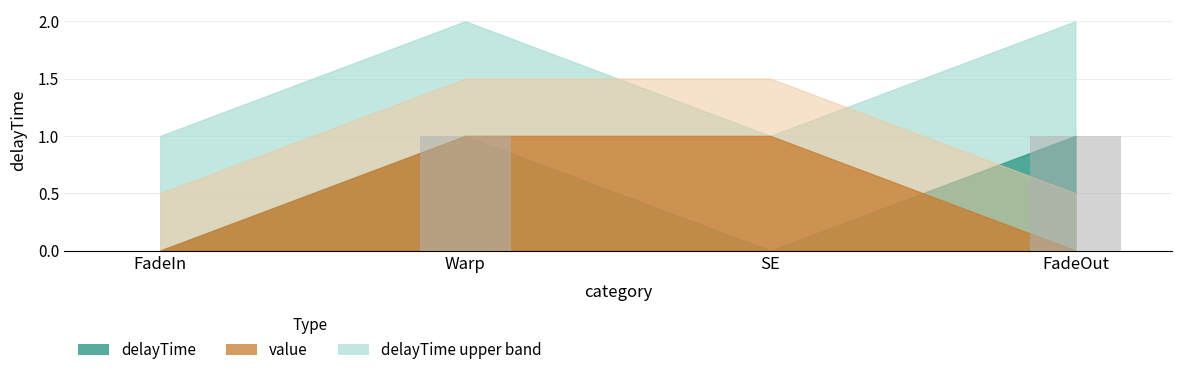

Reading right to left, list all the values displayed in this chart.

1	0	1	0